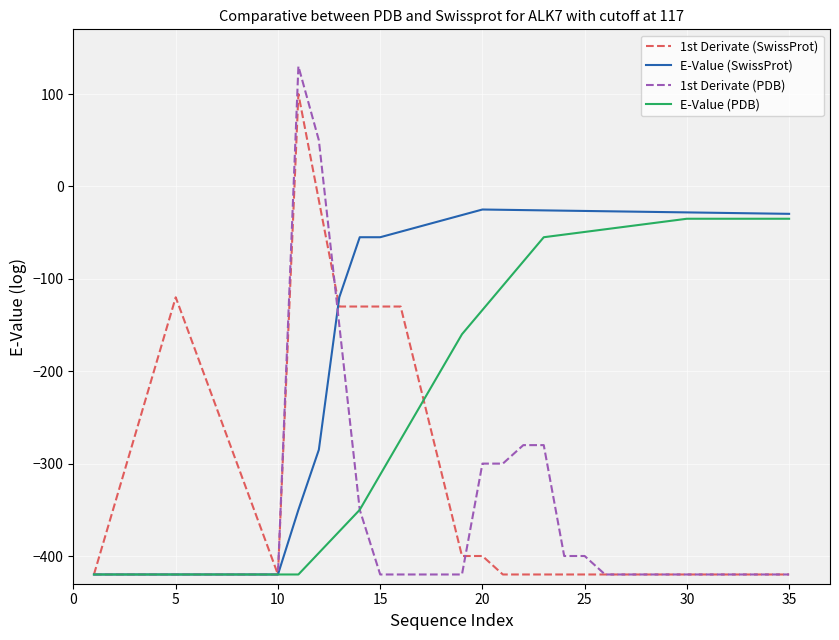

Which series has the largest total across all categories?

E-Value (SwissProt)